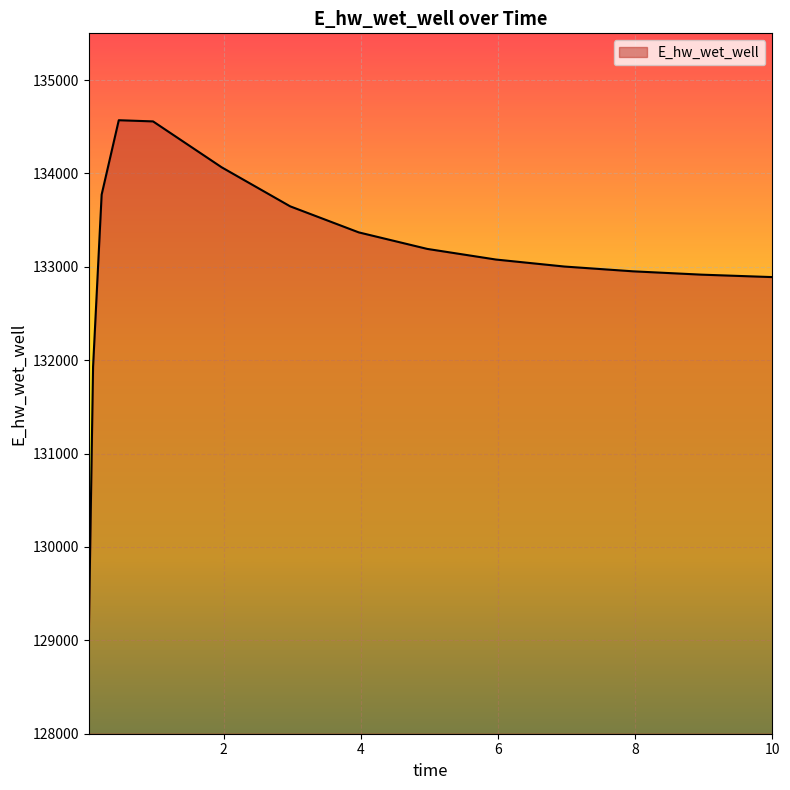

What is the difference between the maximum and minimum values?

5521.0